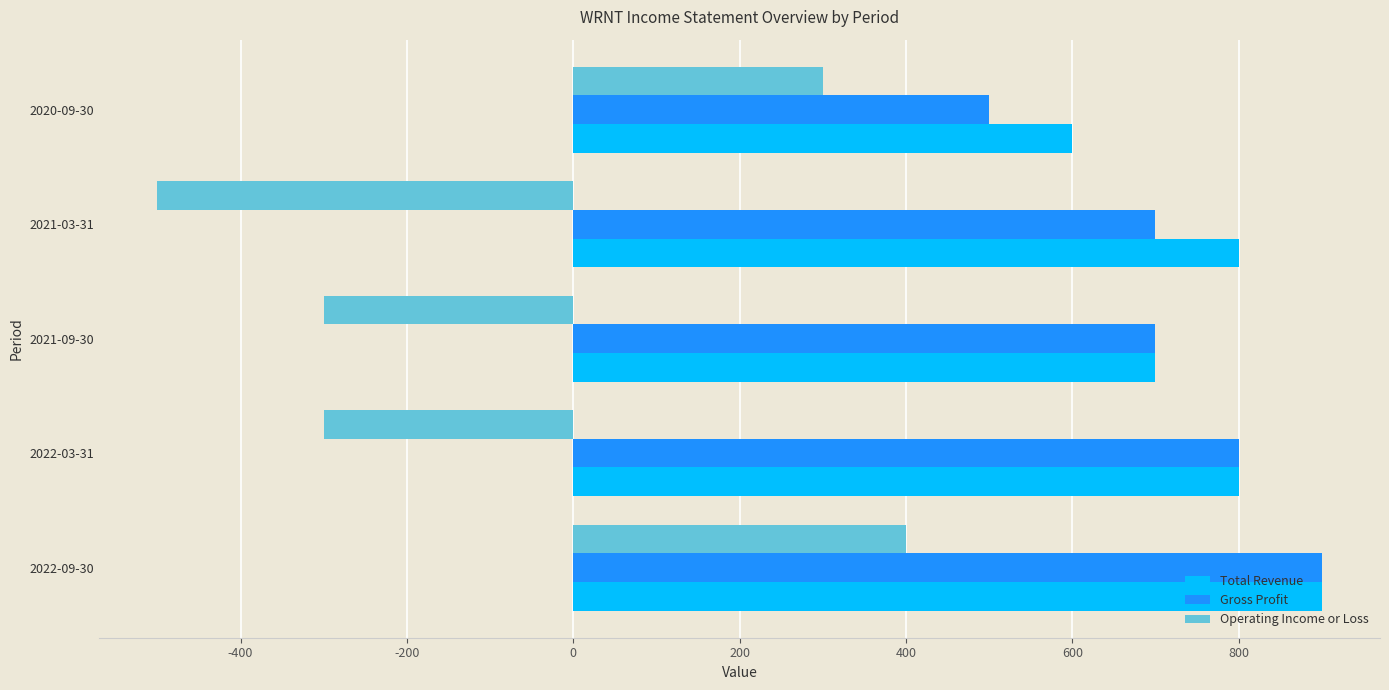

At which label does Gross Profit reach its peak?

2022-09-30